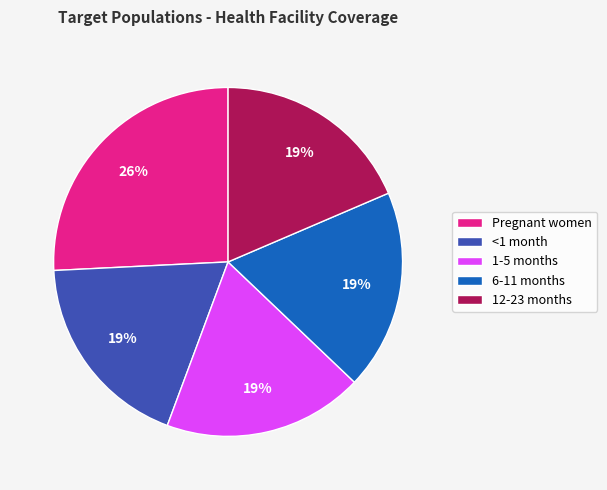

How many segments does this pie chart have?

5